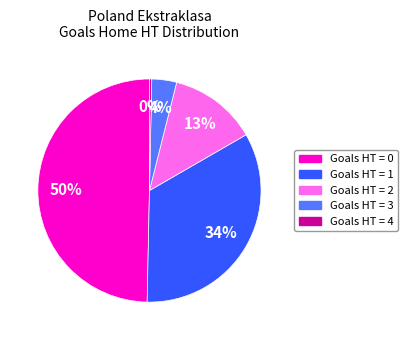

To the nearest percent, what is the average slice percentage?

20%